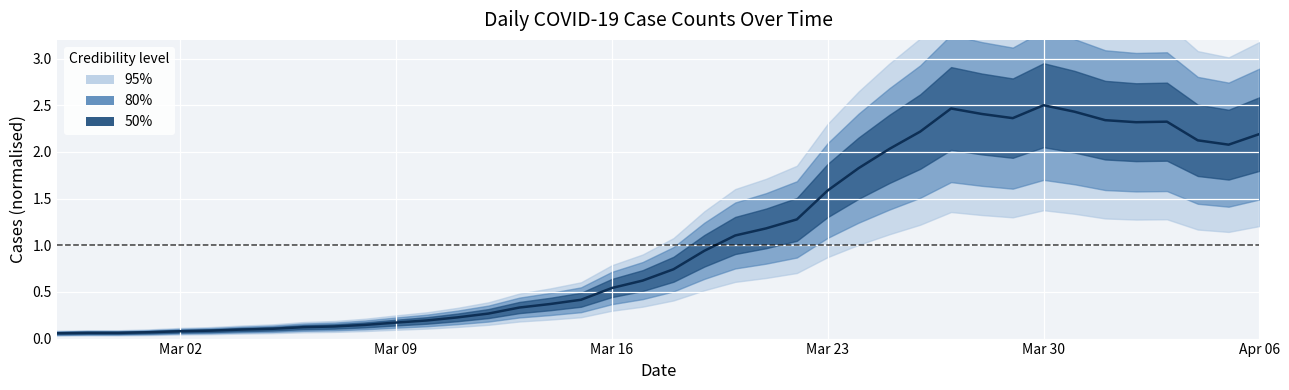

How many interior local valleys (lower than both neighbors) does the data have?

3